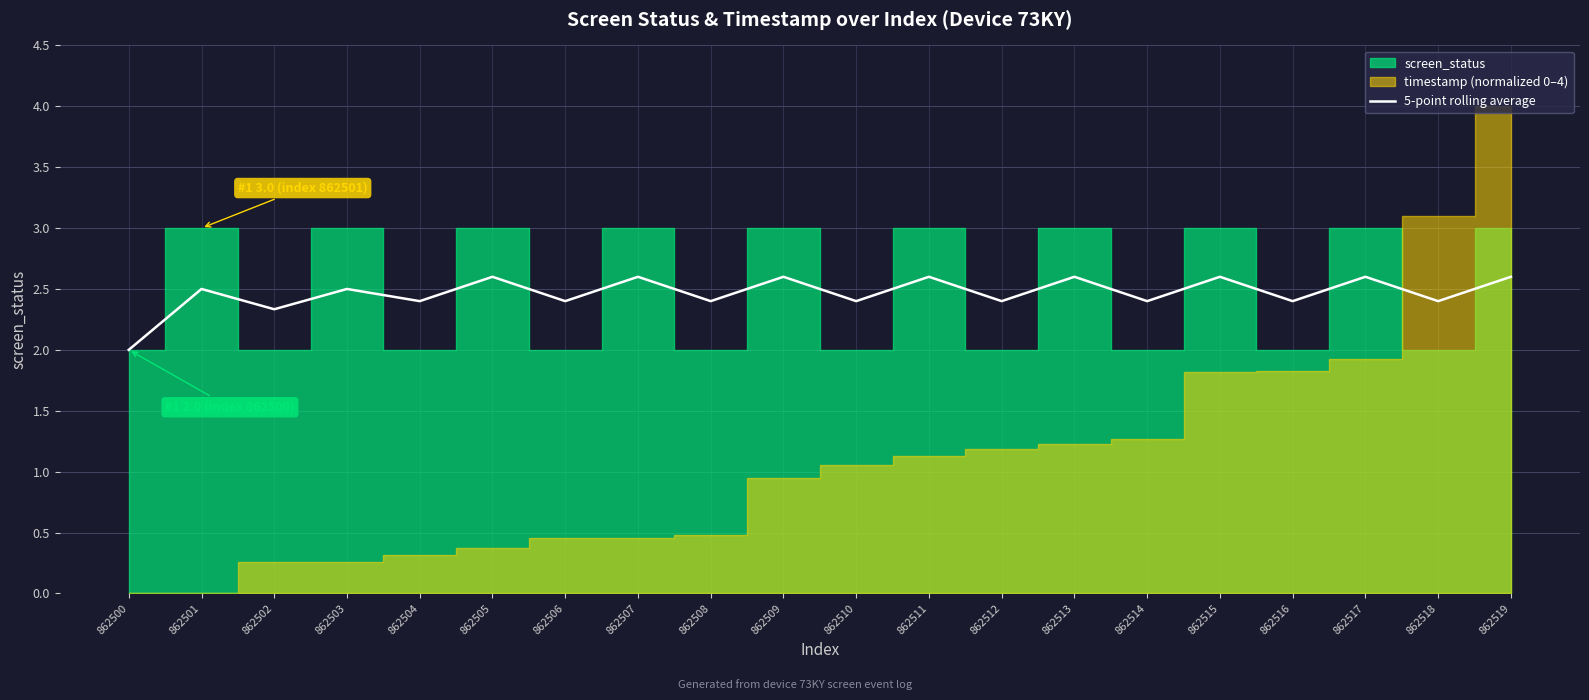

What is the sum of the values at 862512 and 862517?

5.0